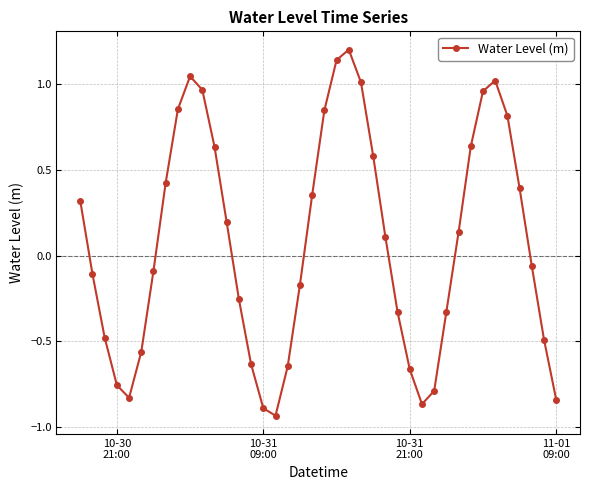

What is the sum of all values?

2.9